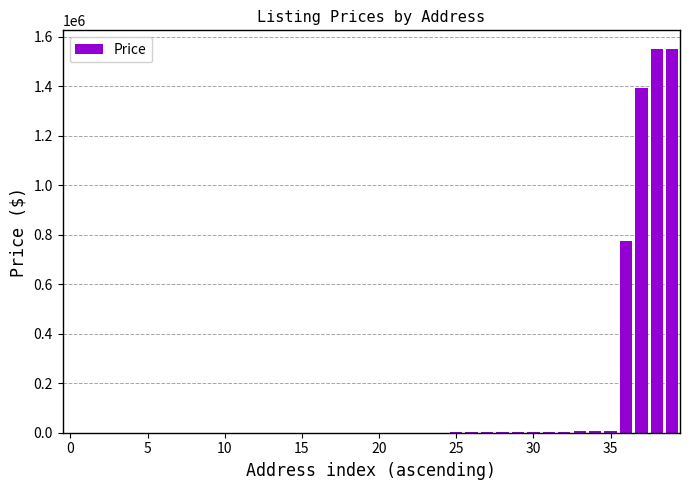

What is the greatest value displayed?

1549000